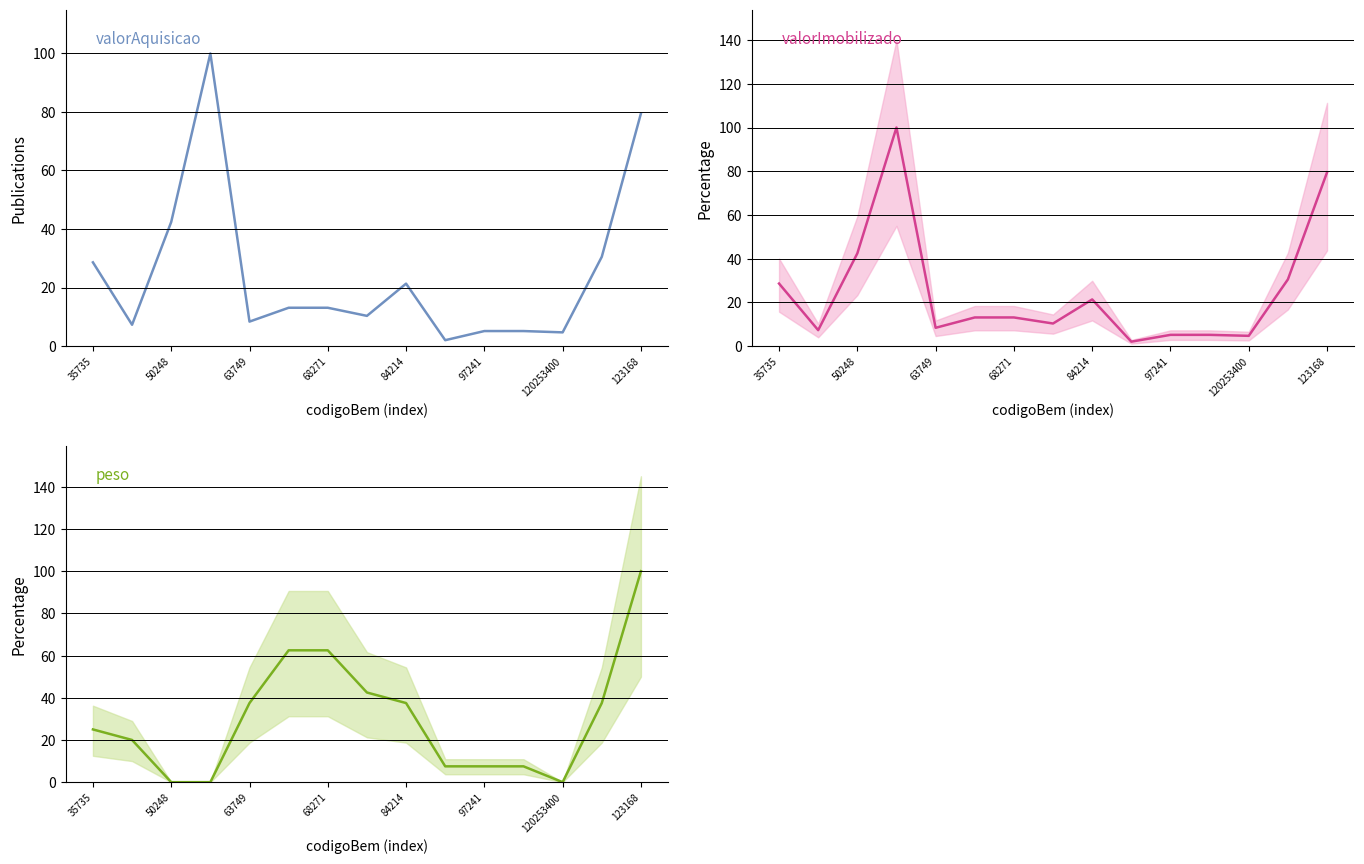

What is the total value across all series at 123168?

259.0